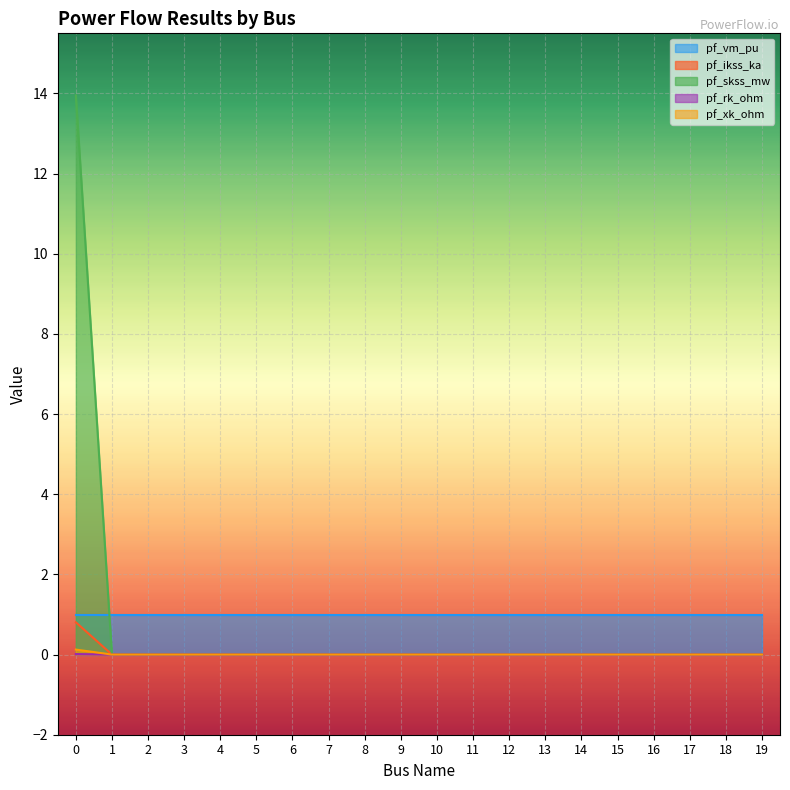

True or false: pf_rk_ohm and pf_skss_mw intersect in this chart.

False